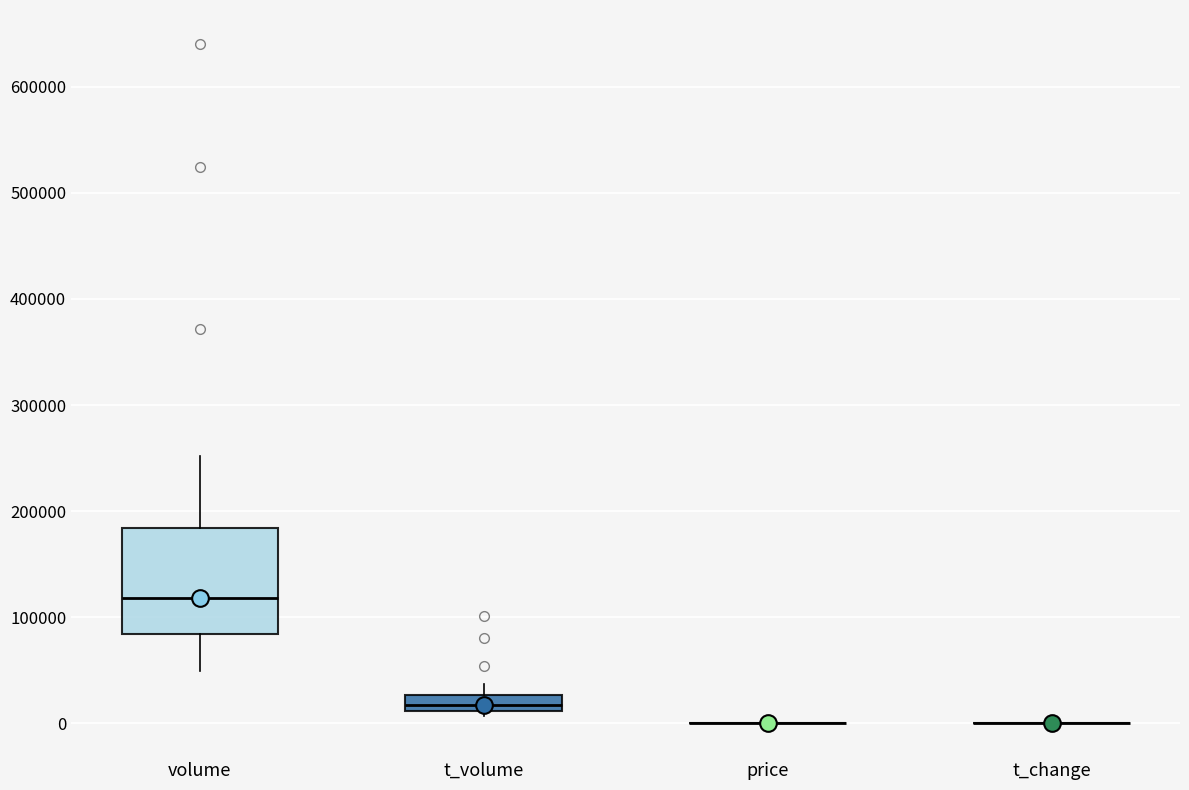

Comparing the boxes themselves (not the whiskers), which one is the tallest?

volume